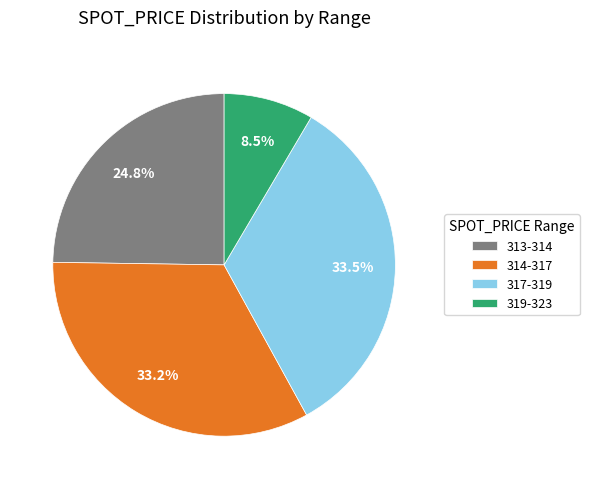

Which slice is the smallest?

319-323